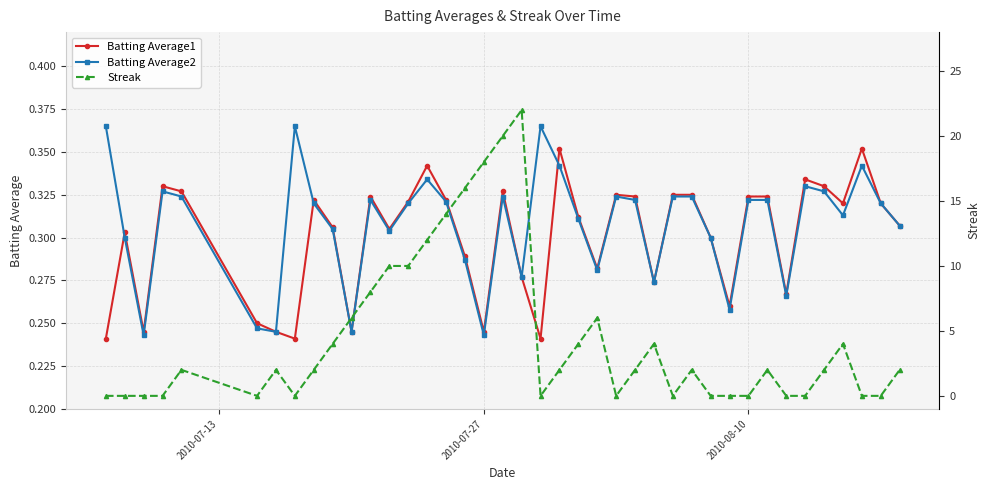

The value of Batting Average2 at 2010-08-10 is 0.5. True or false?

False